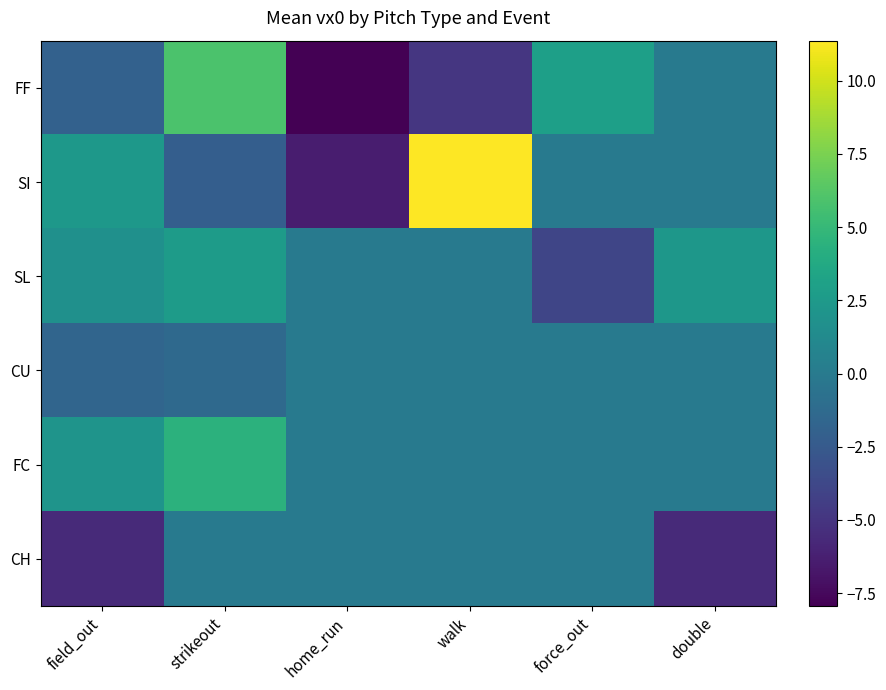

List the series in order of their peak value, highest first.

SI, FF, FC, SL, CU, CH